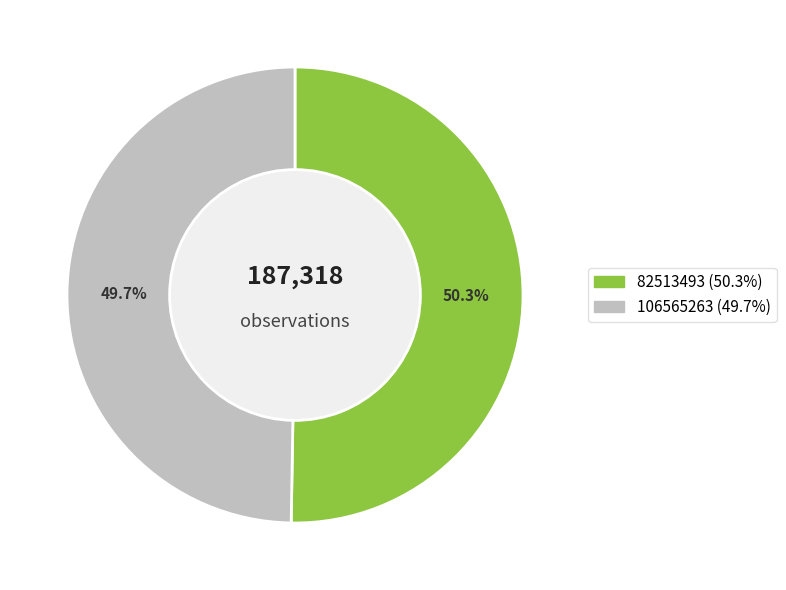

Between 82513493 and 106565263, which is larger?

82513493